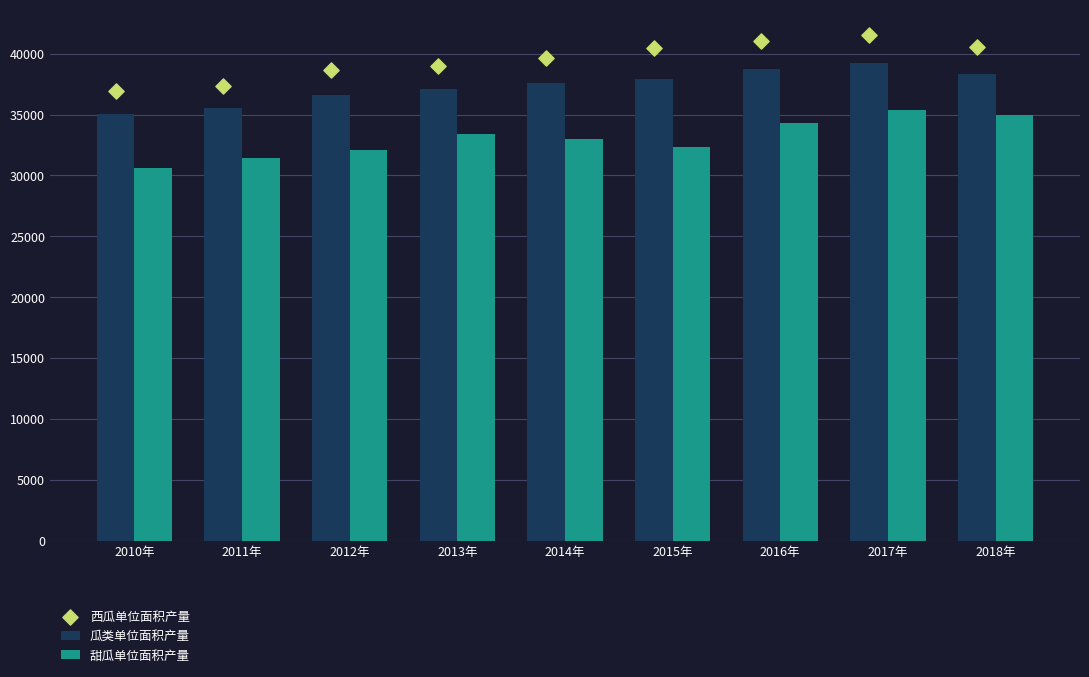

At how many categories does at least one series exceed 30932?

9